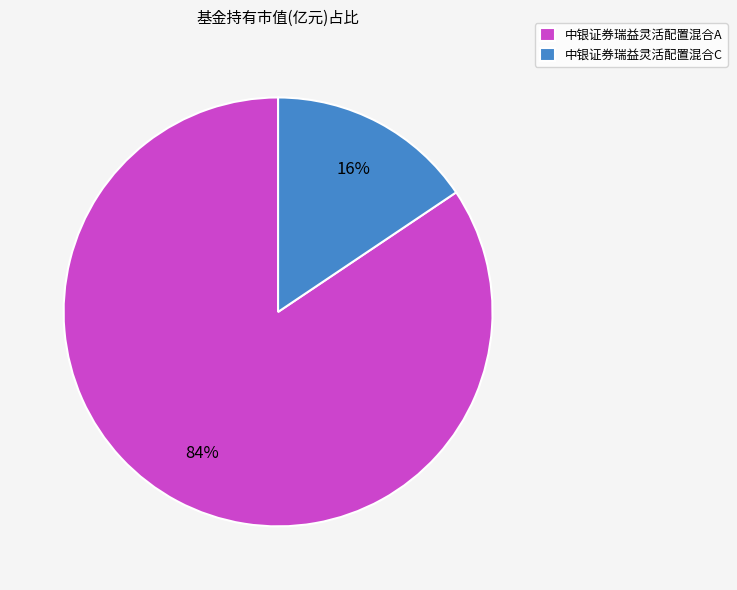

Between 中银证券瑞益灵活配置混合A and 中银证券瑞益灵活配置混合C, which is larger?

中银证券瑞益灵活配置混合A